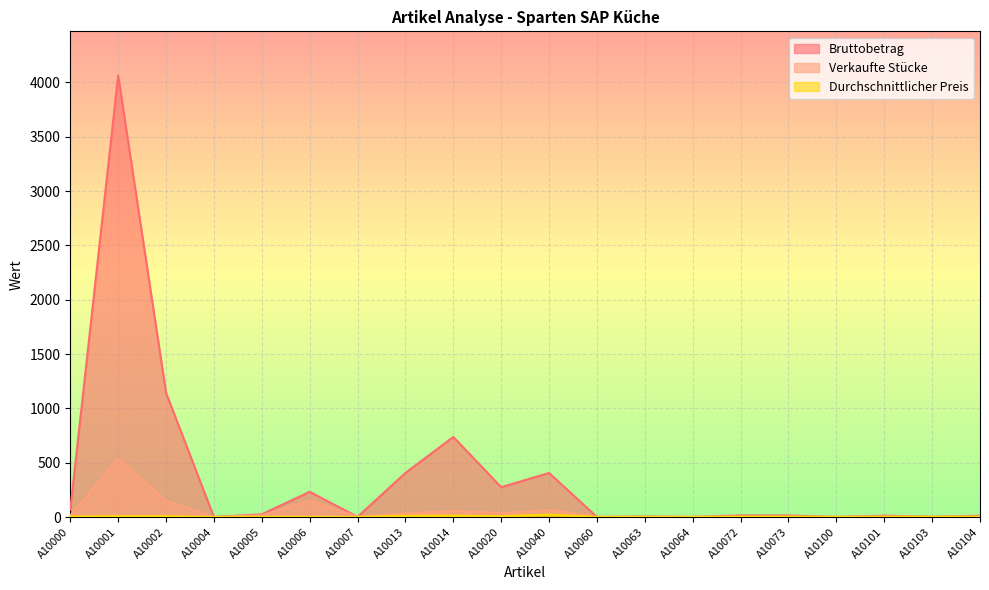

At which category does Verkaufte Stücke reach its first local peak?

A10001